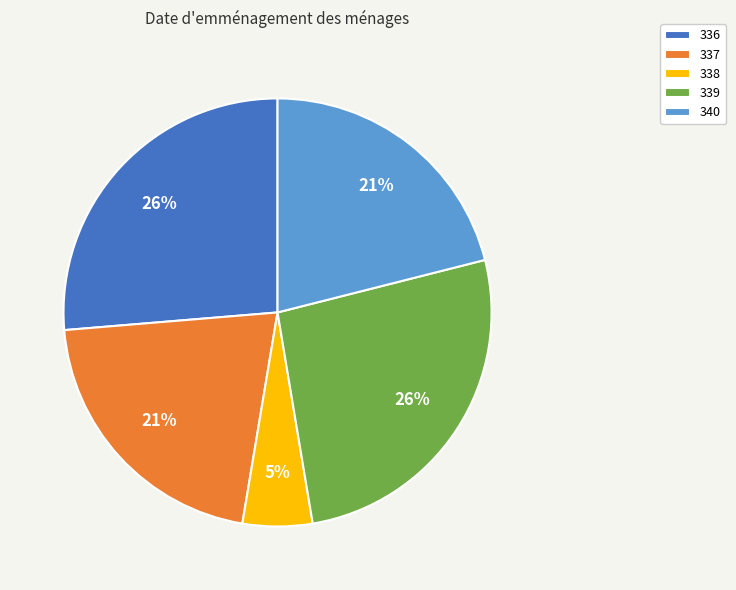

The 336 slice represents 26% of the pie. True or false?

True